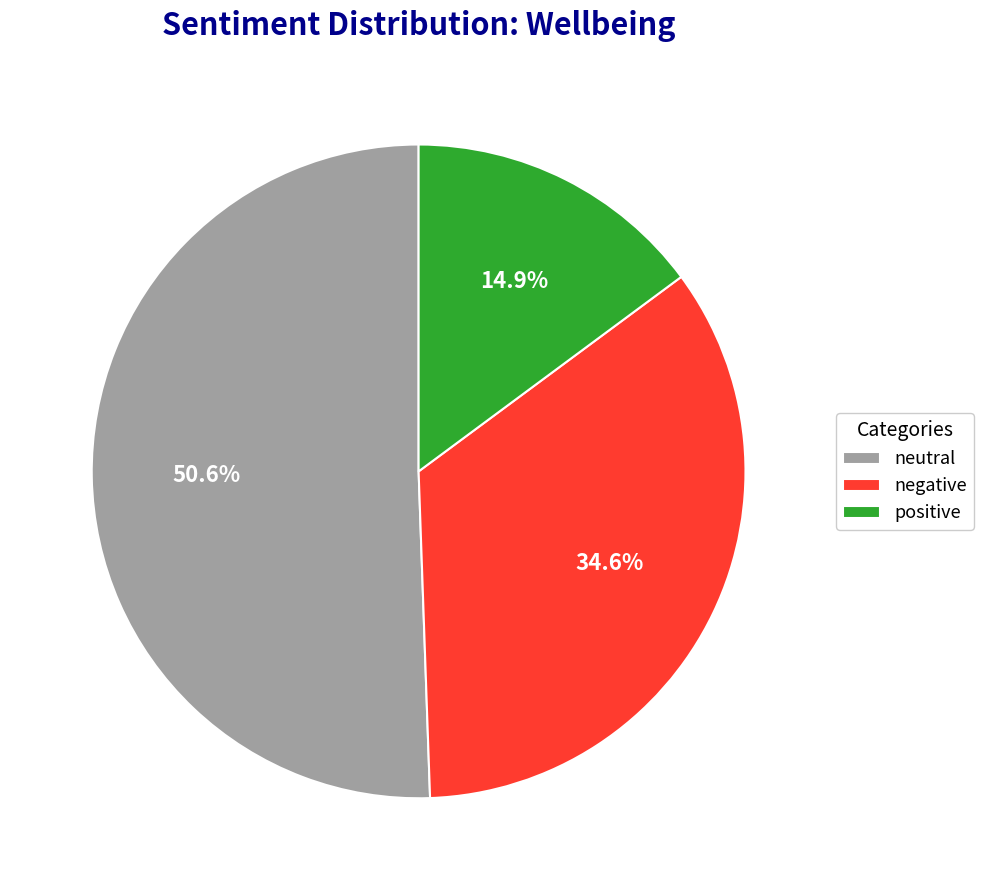

Count the number of slices in the pie.

3